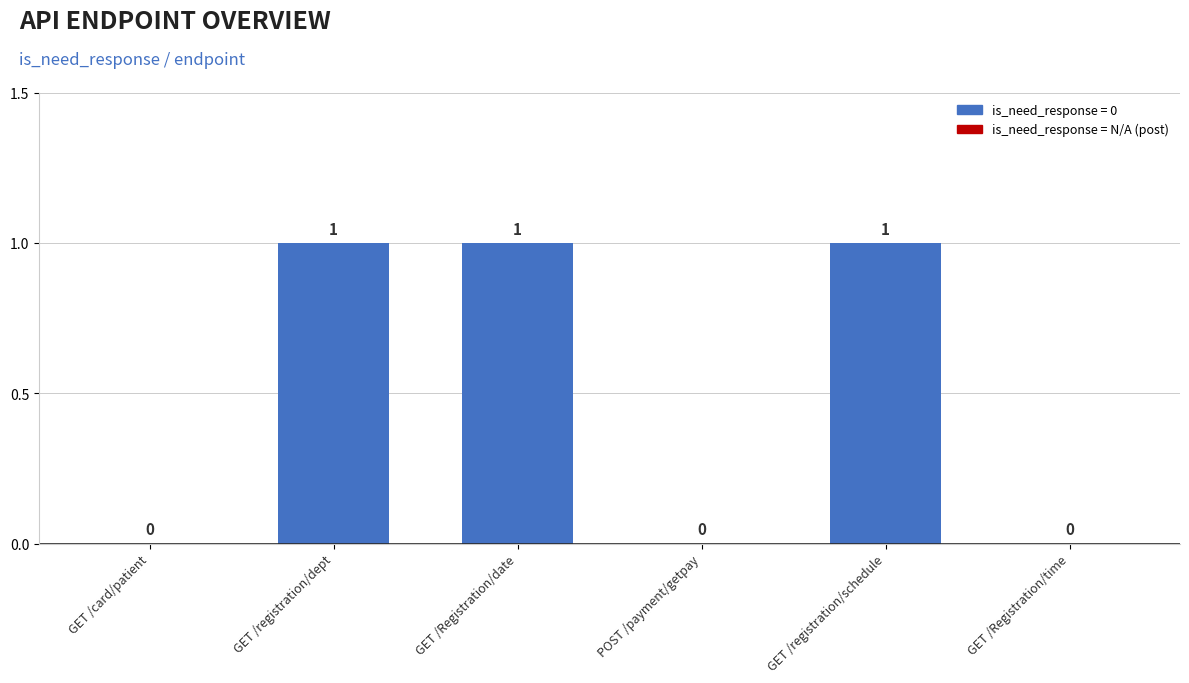

The value at GET /card/patient is 1. True or false?

False